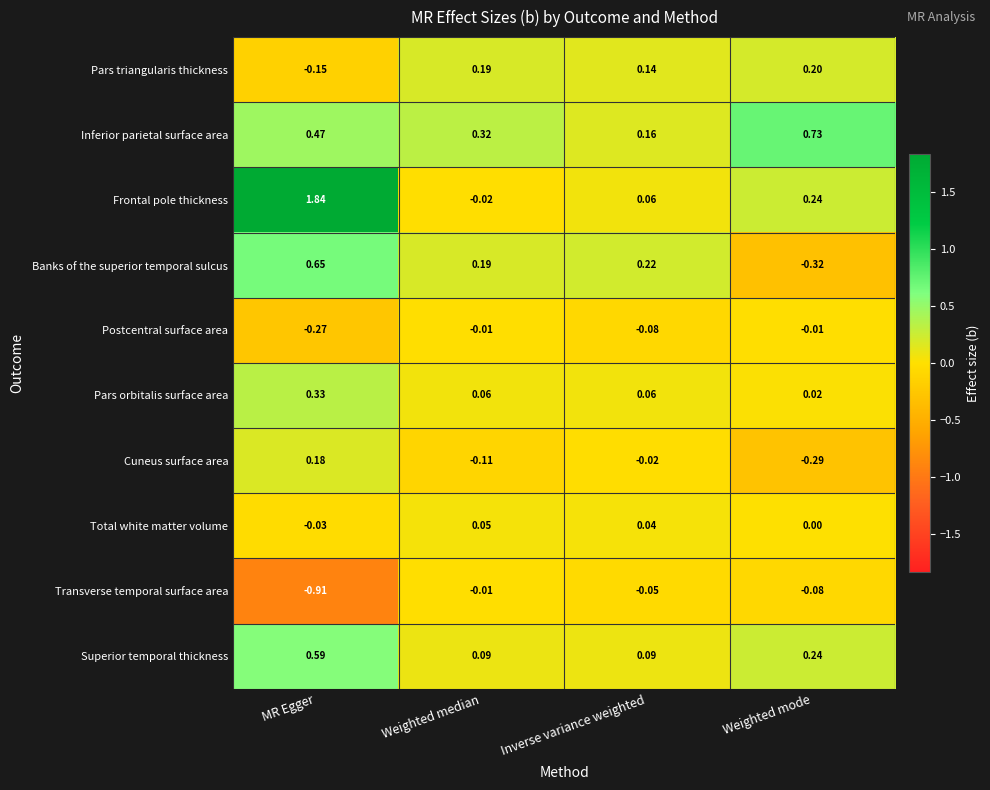

Where is Frontal pole thickness nearest to the value 0?

Weighted median